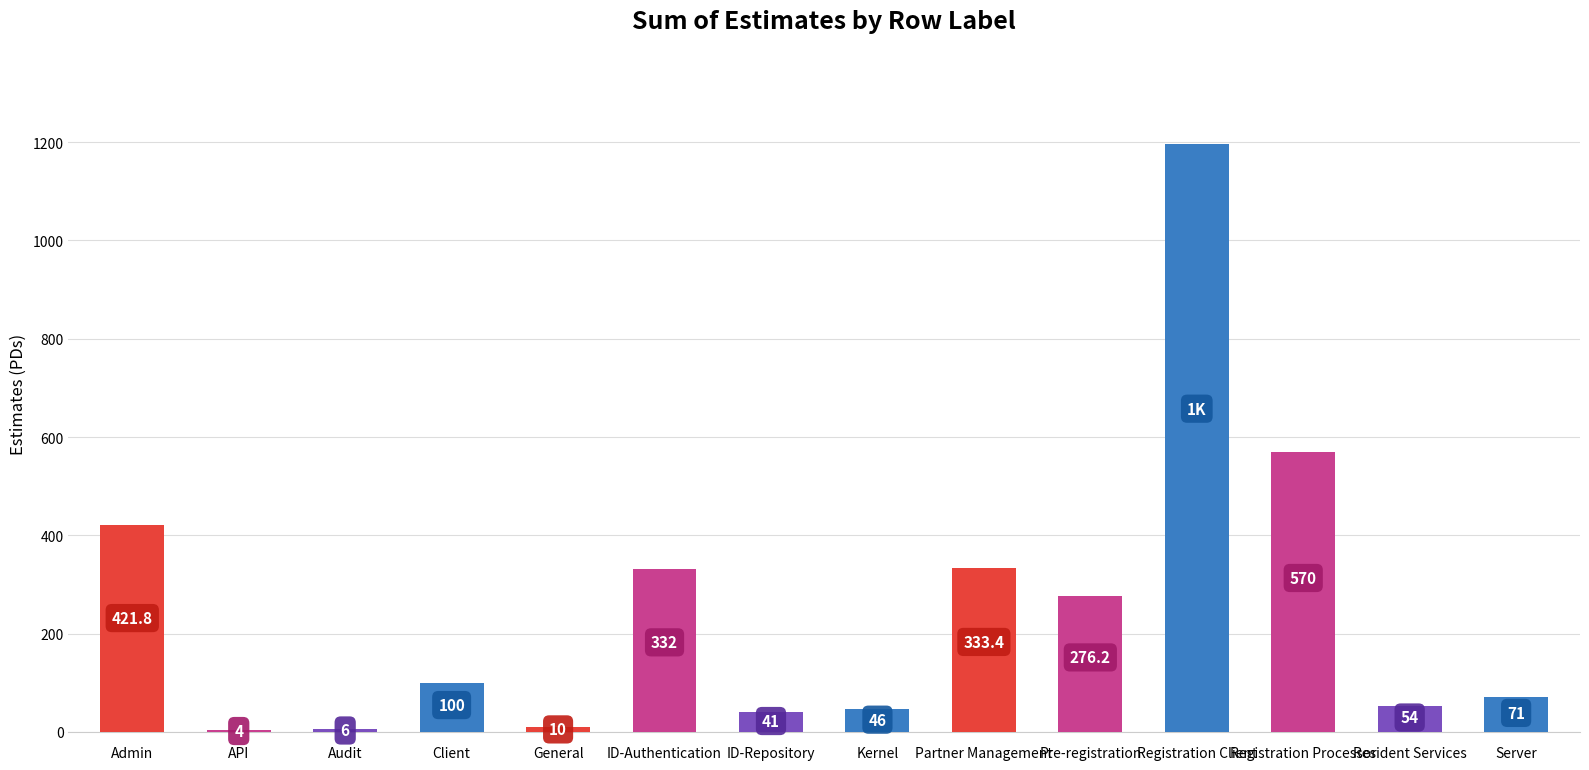

The value at Admin is 559.0. True or false?

False